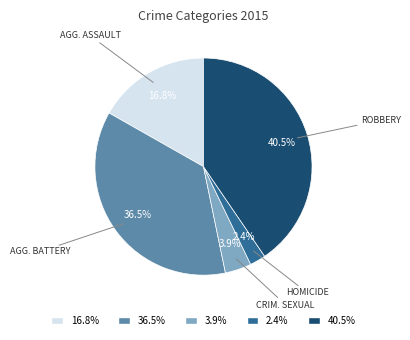

To the nearest percent, what is the difference between the largest and smallest slice percentages?

38%